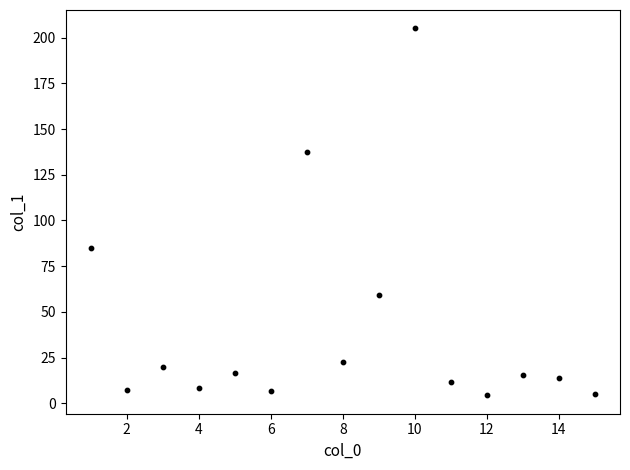

What Y value in the scatter plot is closest to 104?

84.9